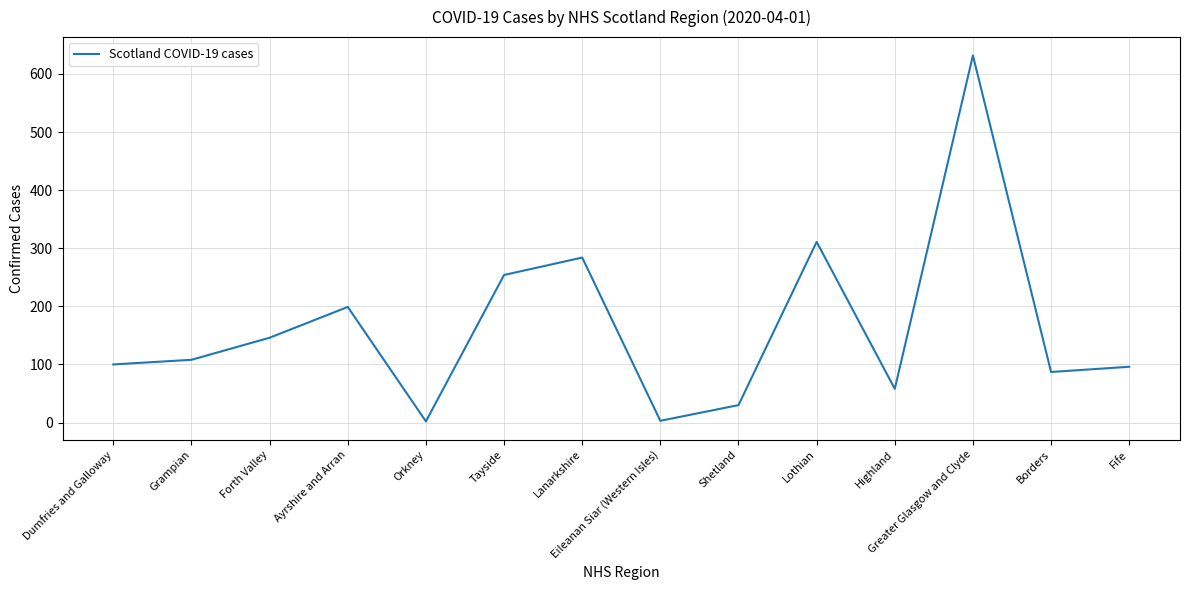

What value does the data have at Borders, to the nearest 10?

90